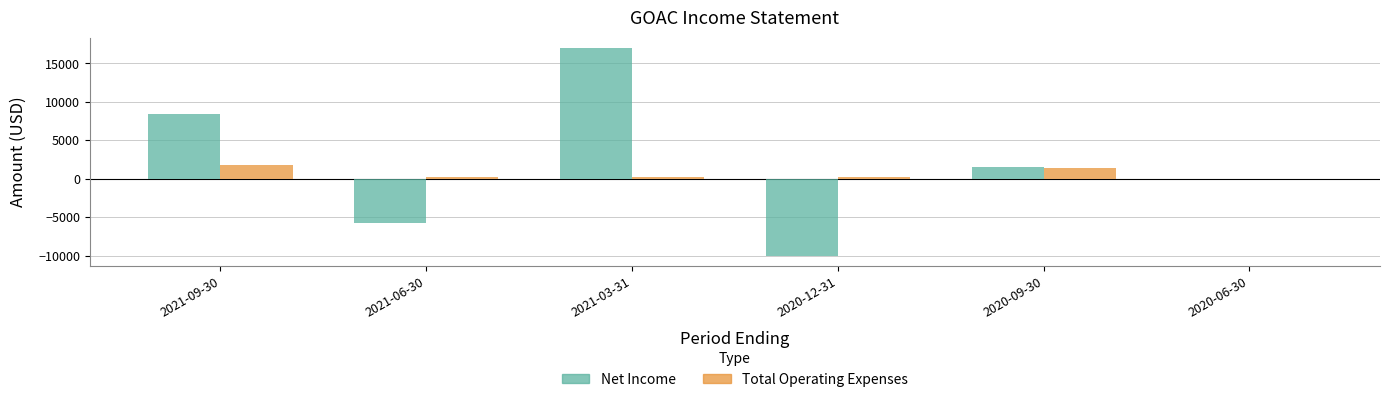

What is the maximum value shown in the chart?

17000